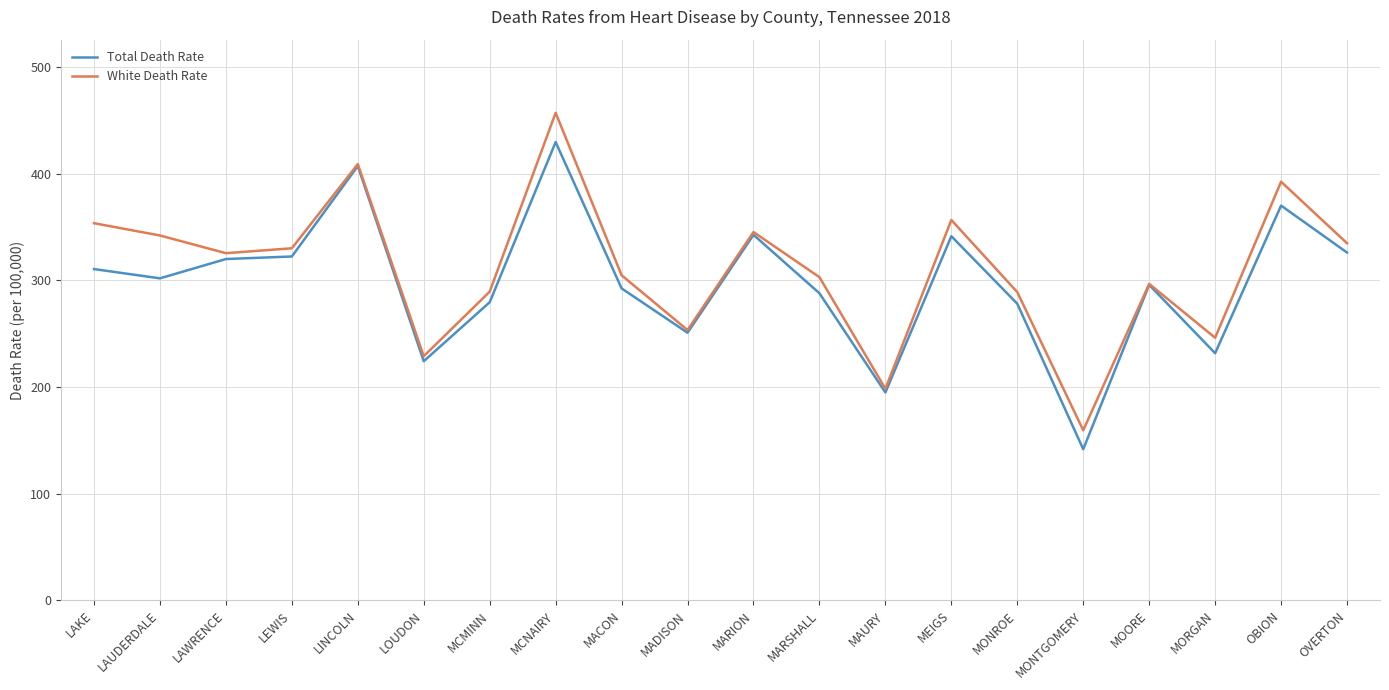

At how many categories does at least one series exceed 451?

1